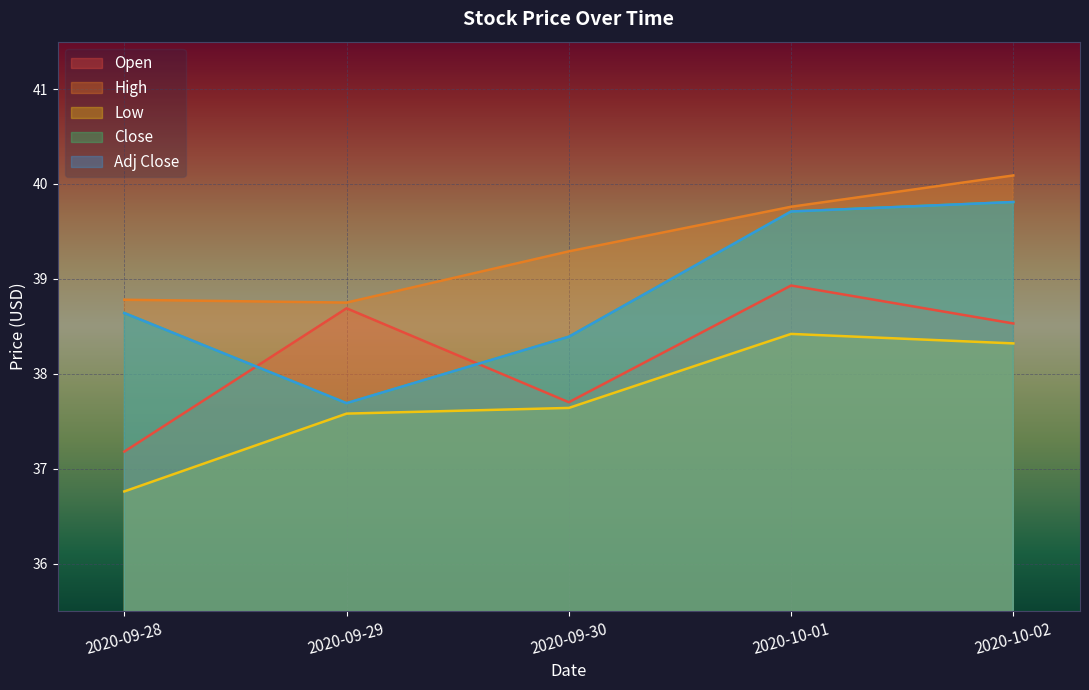

Reading right to left, extract all data points from this chart.

Open: 38.5	38.9	37.7	38.7	37.2
High: 40.1	39.8	39.3	38.8	38.8
Low: 38.3	38.4	37.6	37.6	36.8
Close: 39.8	39.7	38.4	37.7	38.6
Adj Close: 39.8	39.7	38.4	37.7	38.6